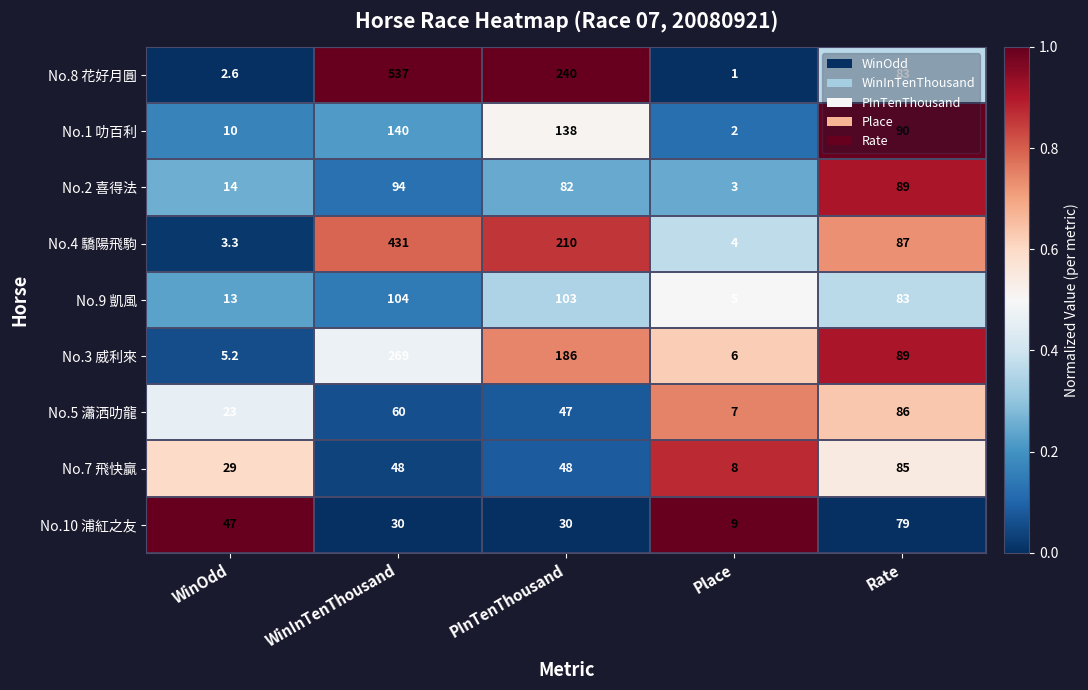

Count the No.5 瀟洒叻龍 values in the range 23 to 60.

3